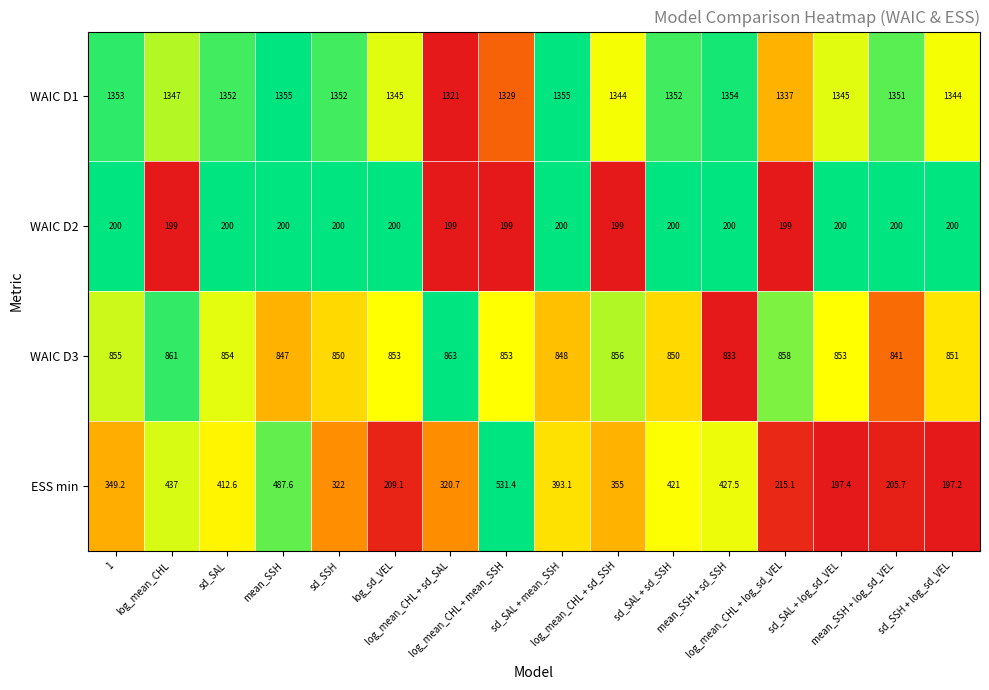

What is the difference between the second highest and second lowest values in the ESS min series?

290.2